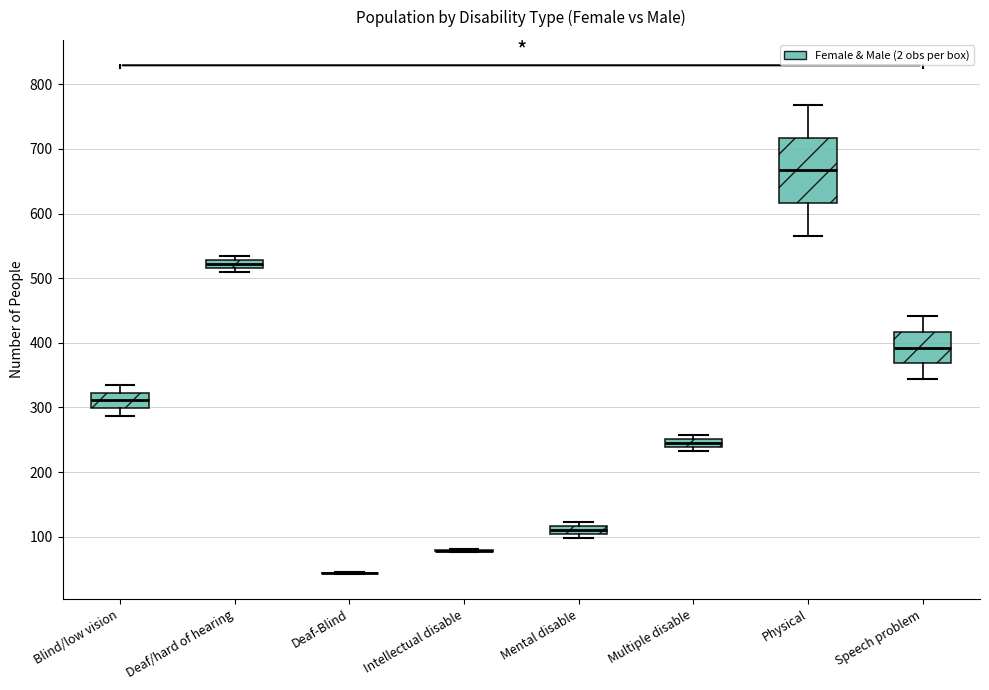

Which box is the tallest, from its lower edge to its upper edge?

Physical